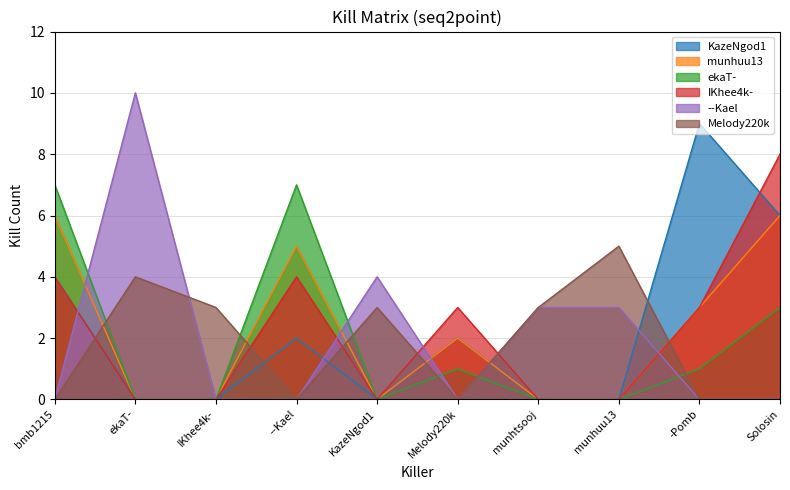

How many interior local peaks does the Melody220k series have?

3